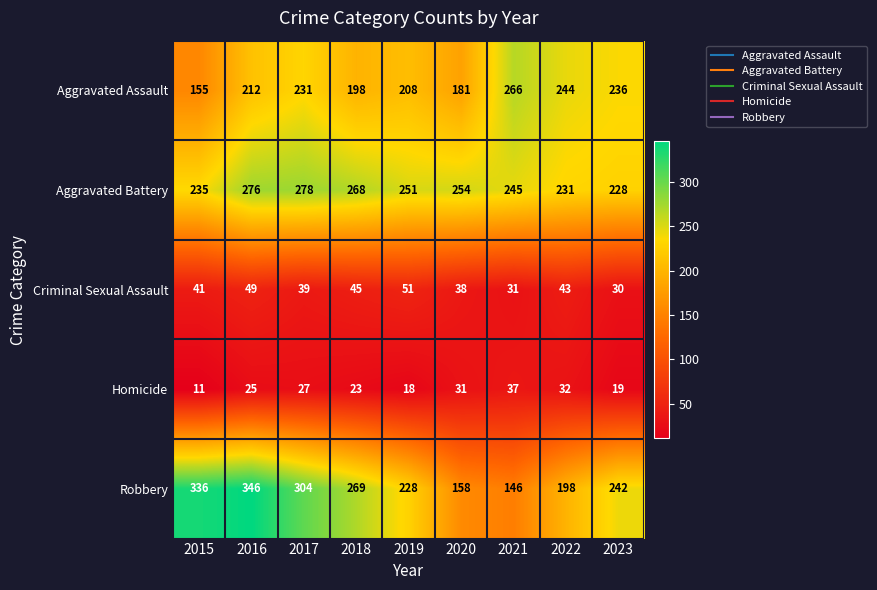

How many categories are shown in the chart?

9